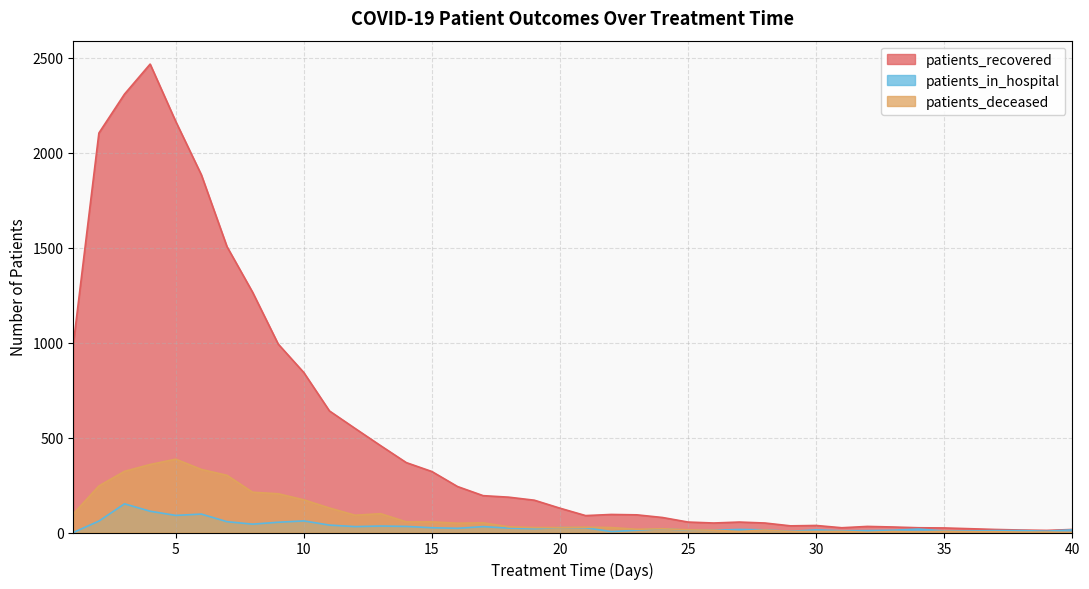

Which series has the widest spread of values?

patients_recovered